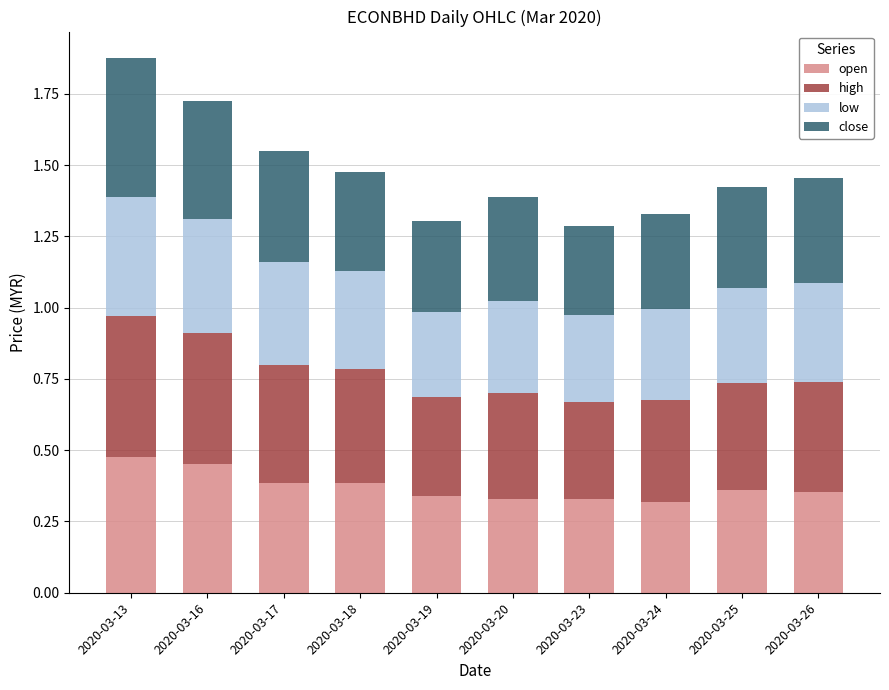

What is the total value across all series at 2020-03-25?

1.4